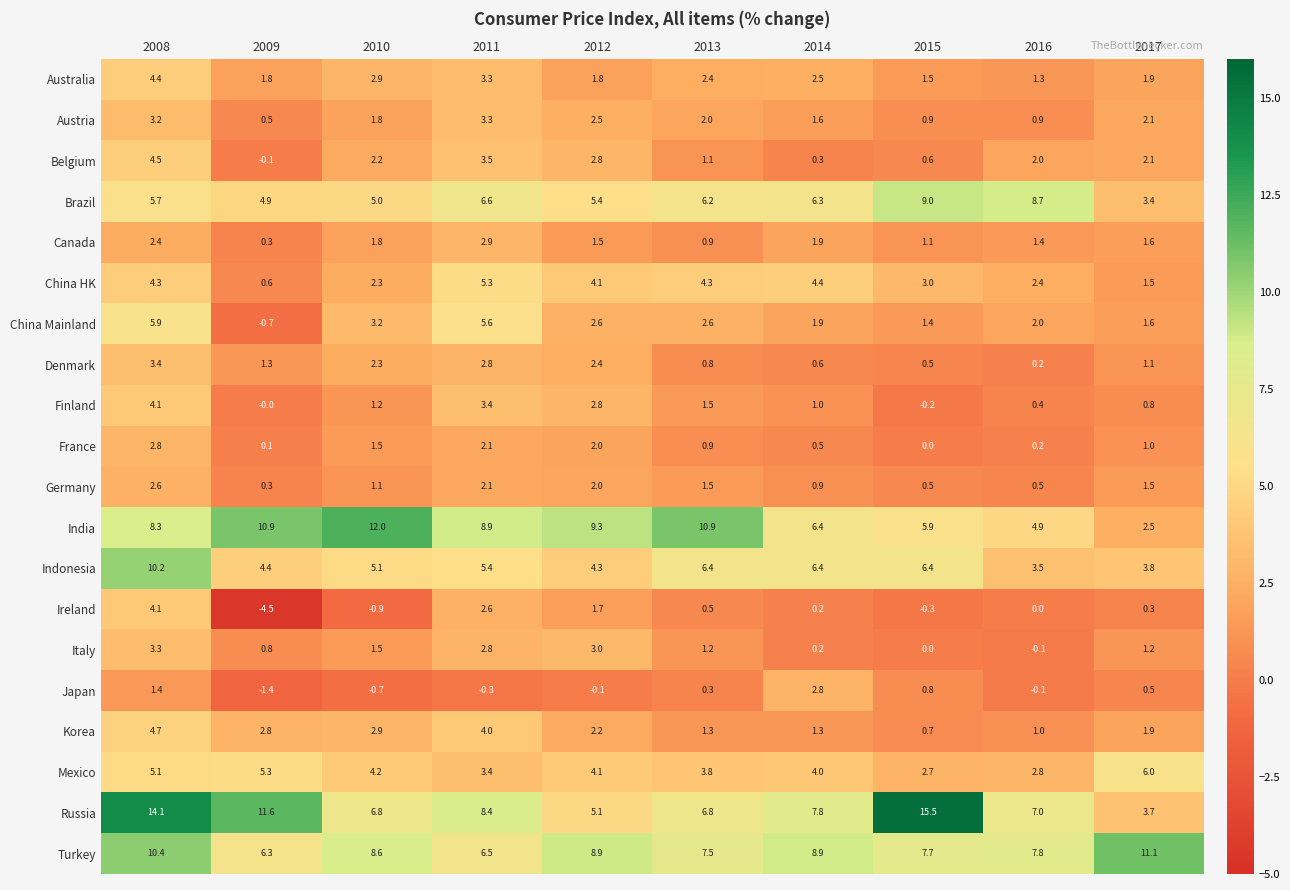

What is the difference between the maximum and minimum values in the Canada series?

2.6